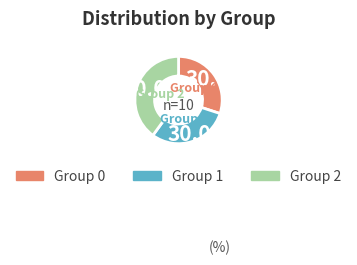

Does any single category account for the majority?

No